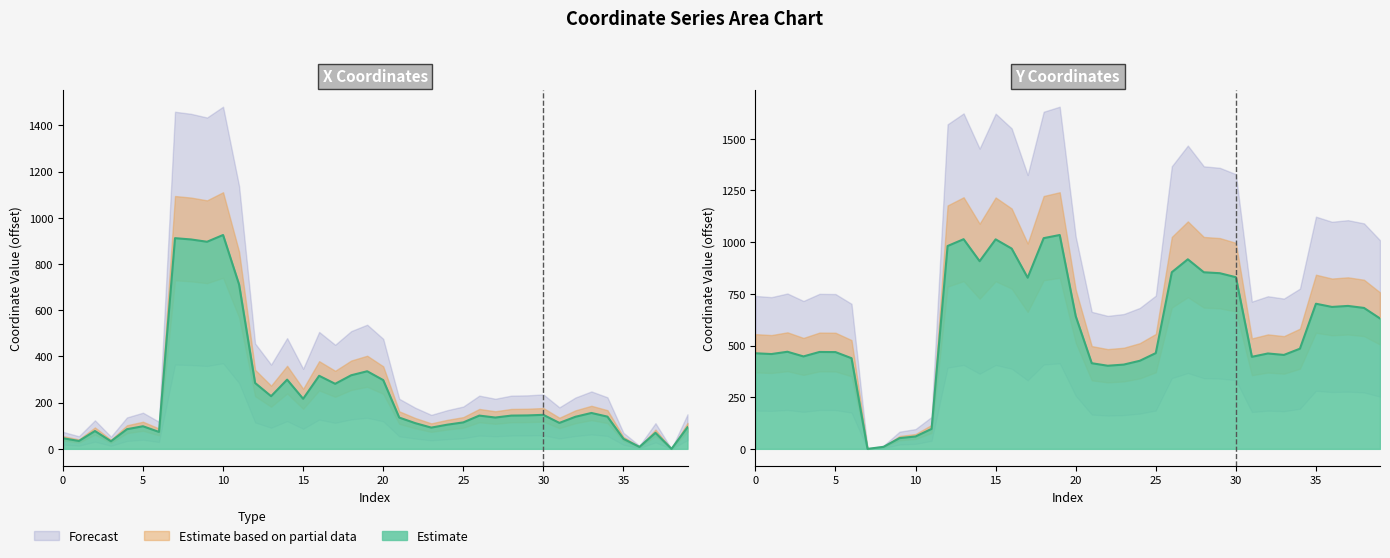

How many values in x are above zero?

39